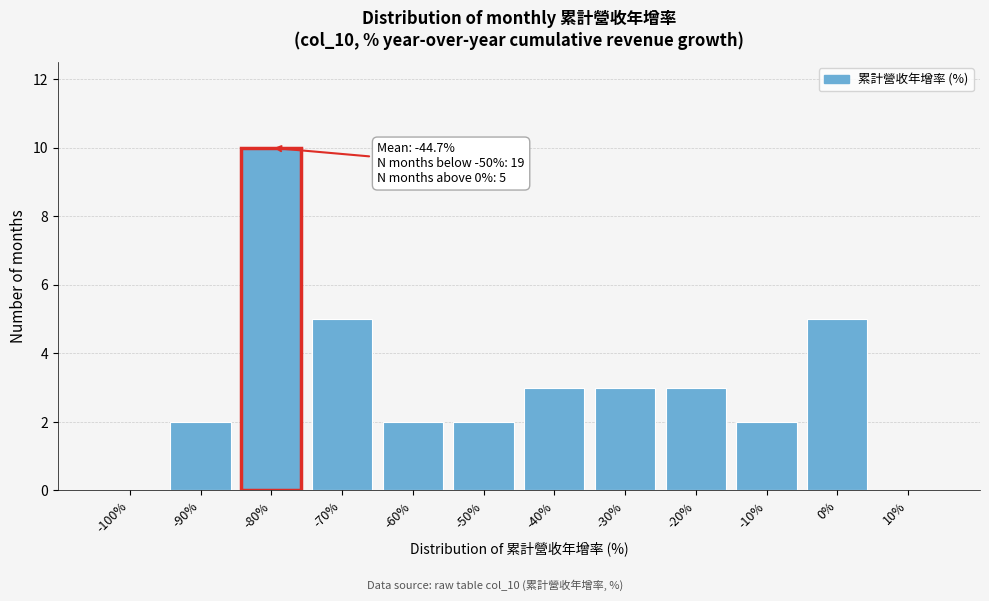

Reading right to left, transcribe all the data shown in this chart.

10%=0	0%=5	-10%=2	-20%=3	-30%=3	-40%=3	-50%=2	-60%=2	-70%=5	-80%=10	-90%=2	-100%=0